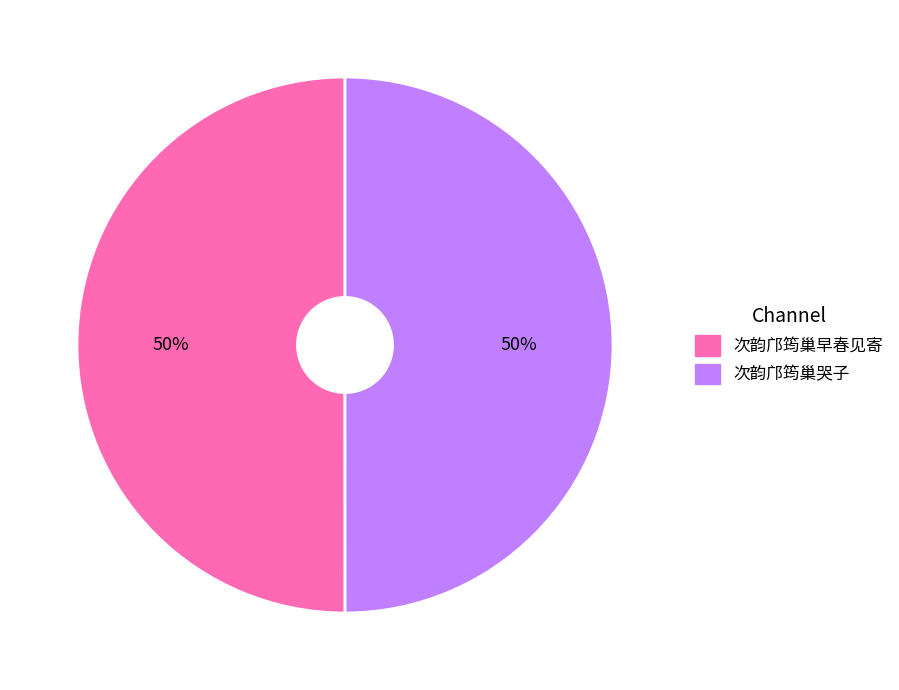

What is the ratio of the value at 次韵邝筠巢早春见寄 to the value at 次韵邝筠巢哭子?

1.0